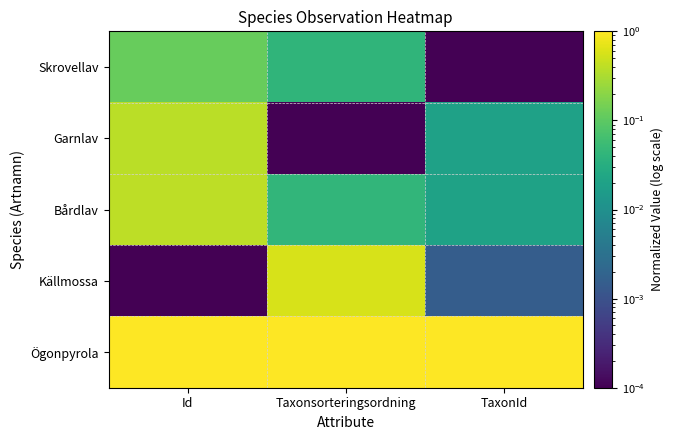

Reading left to right, transcribe all the data shown in this chart.

Skrovellav: Id=0.1	Taxonsorteringsordning=0.0	TaxonId=0.0
Garnlav: Id=0.4	Taxonsorteringsordning=0.0	TaxonId=0.0
Bårdlav: Id=0.4	Taxonsorteringsordning=0.0	TaxonId=0.0
Källmossa: Id=0.0	Taxonsorteringsordning=0.6	TaxonId=0.0
Ögonpyrola: Id=1.0	Taxonsorteringsordning=1.0	TaxonId=1.0